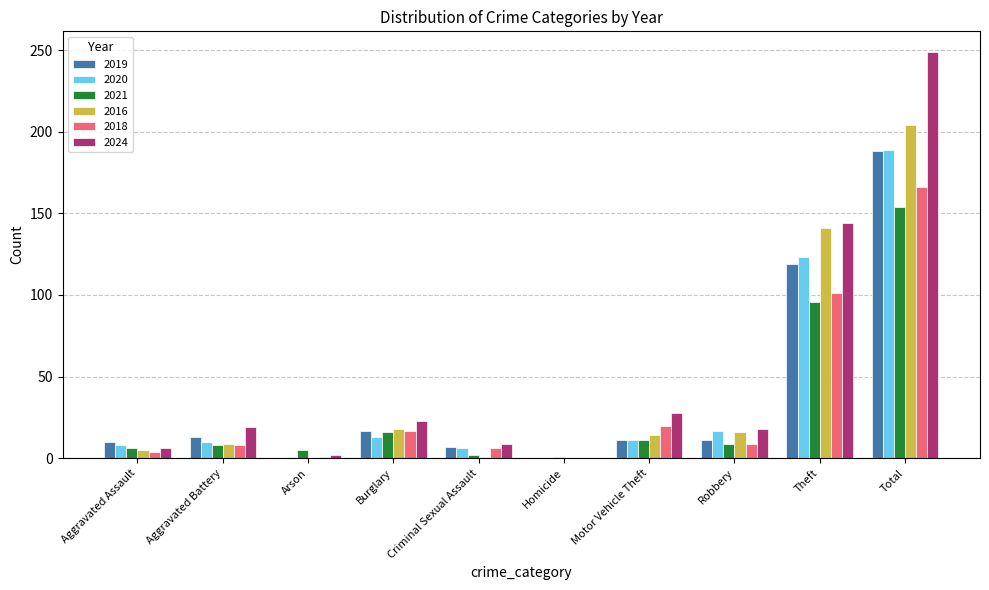

What is the sum of the 2018 values at Theft and Burglary?

118